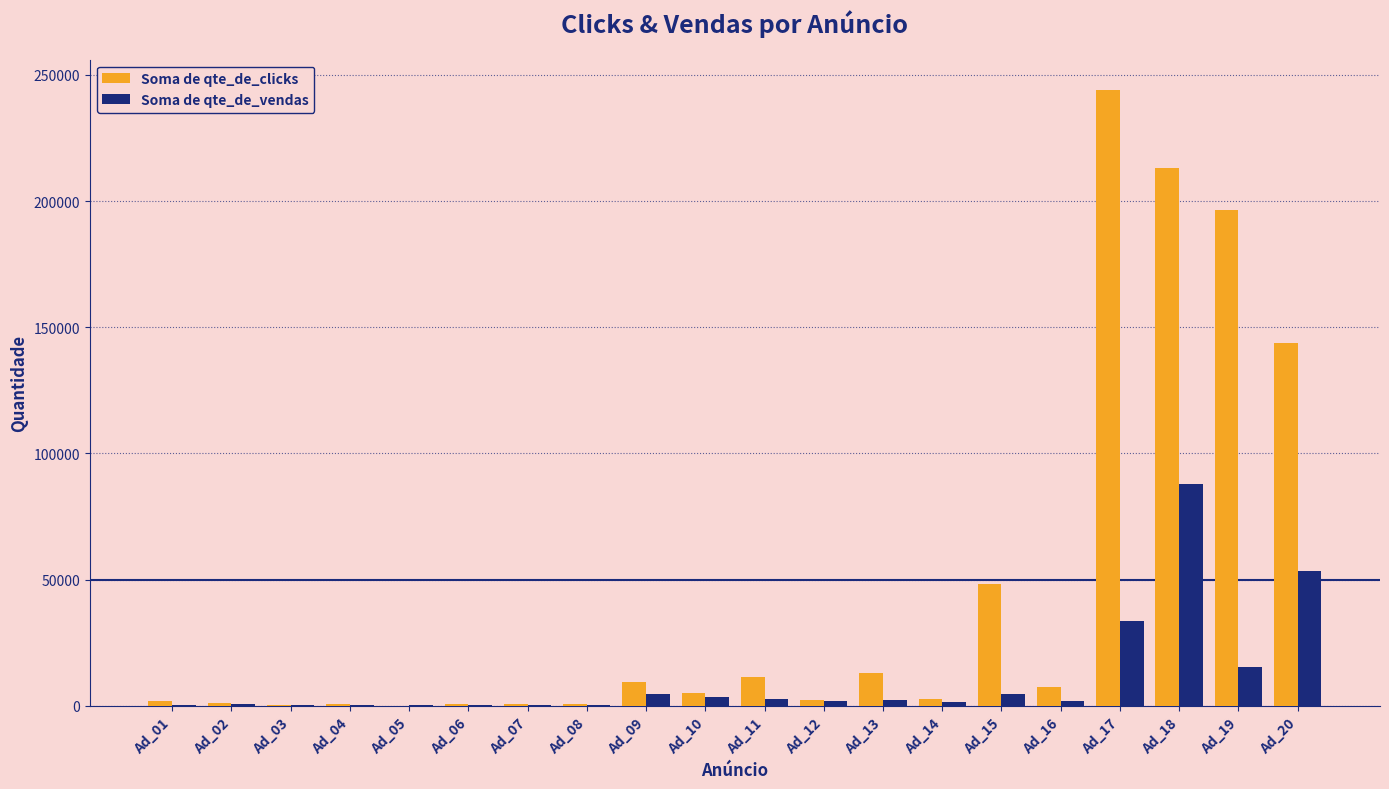

What is the total value across all series at Ad_16?

9250